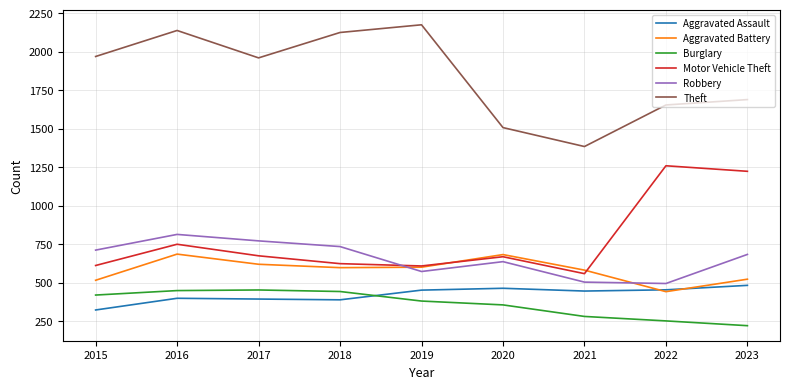

Where do Aggravated Assault and Burglary first cross each other?

2018 and 2019